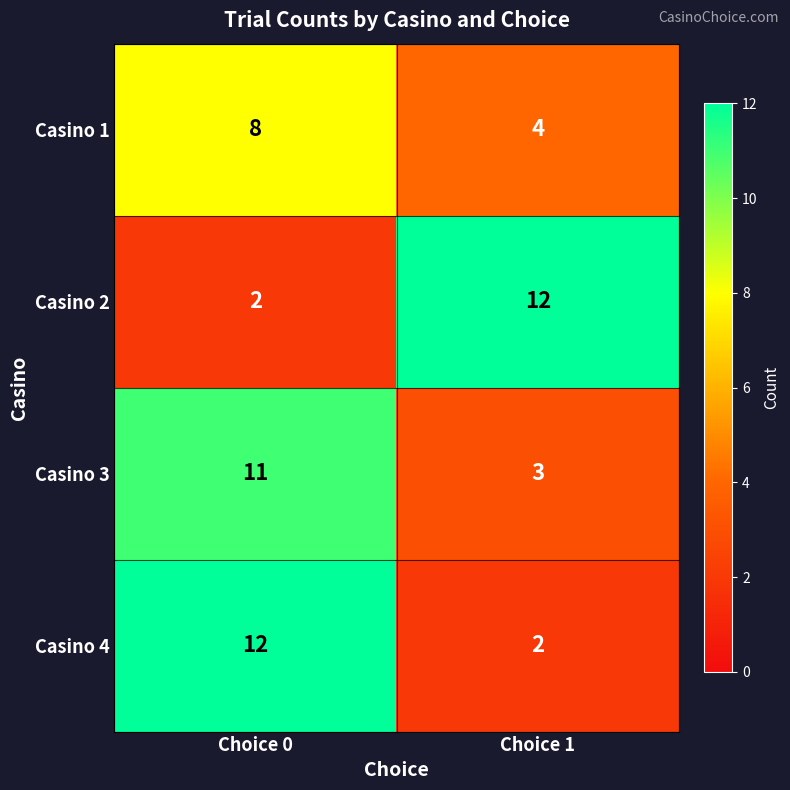

Reading right to left, extract all data points from this chart.

Casino 1: 4	8
Casino 2: 12	2
Casino 3: 3	11
Casino 4: 2	12